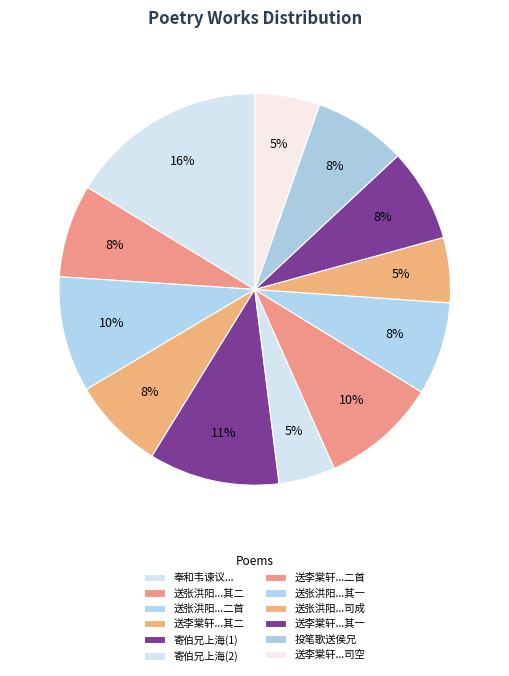

Count the number of slices in the pie.

12